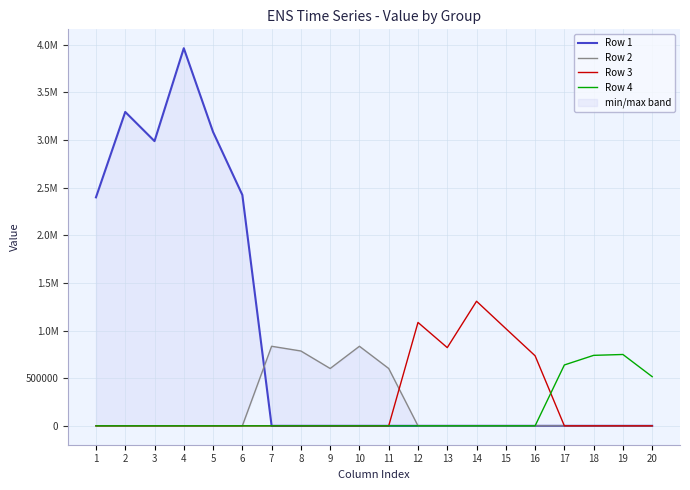

True or false: Row 3 has a value of 405045.8 at 2.

False